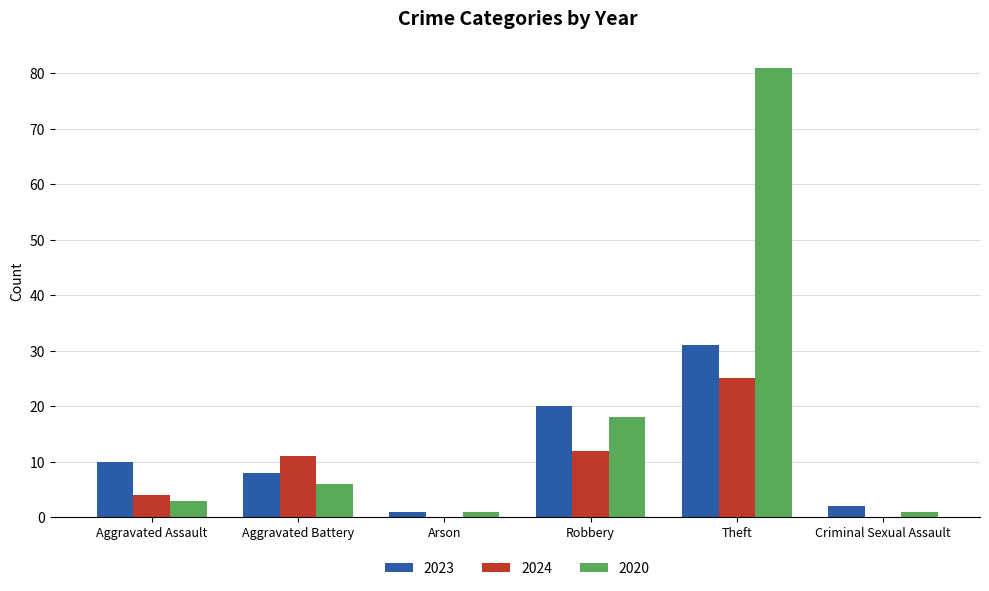

Which series changed the most between Aggravated Assault and Robbery?

2020